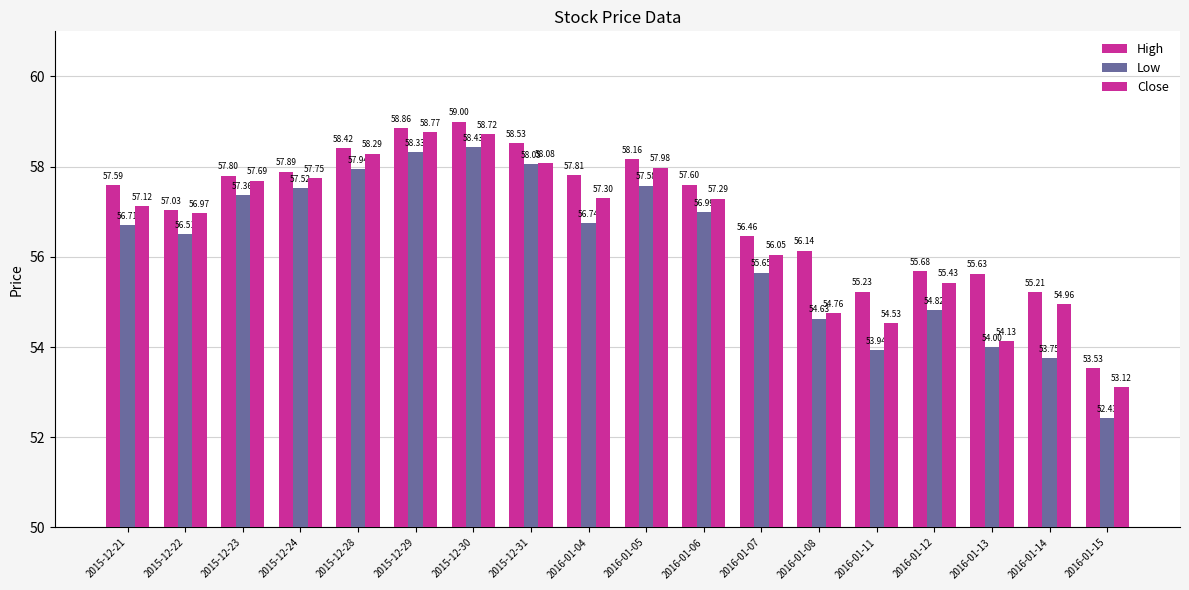

Rank the series by their maximum value, from highest to lowest.

High, Close, Low